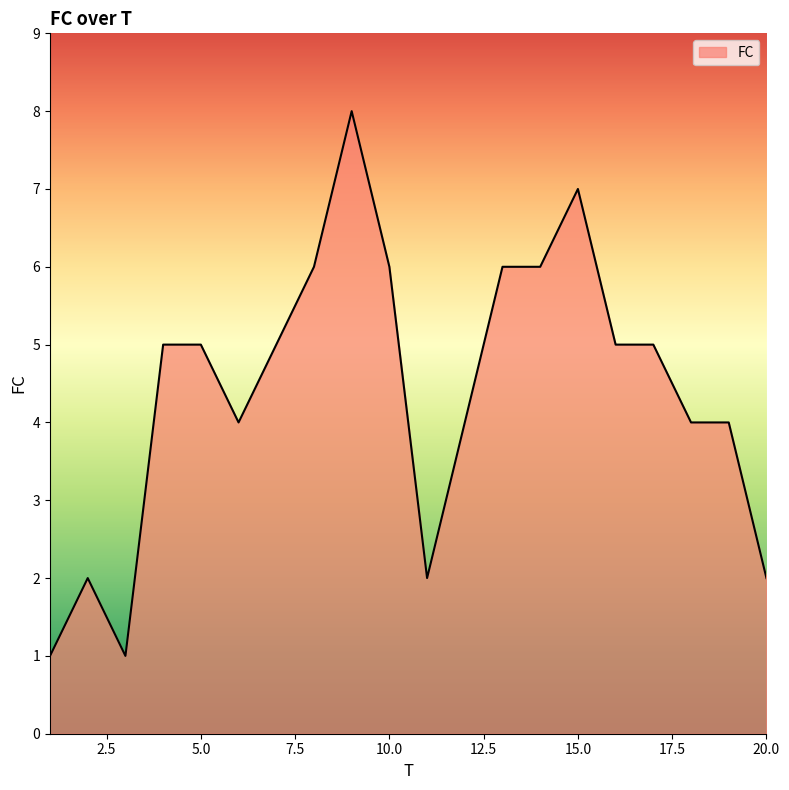

What is the difference between the maximum and second lowest values?

7